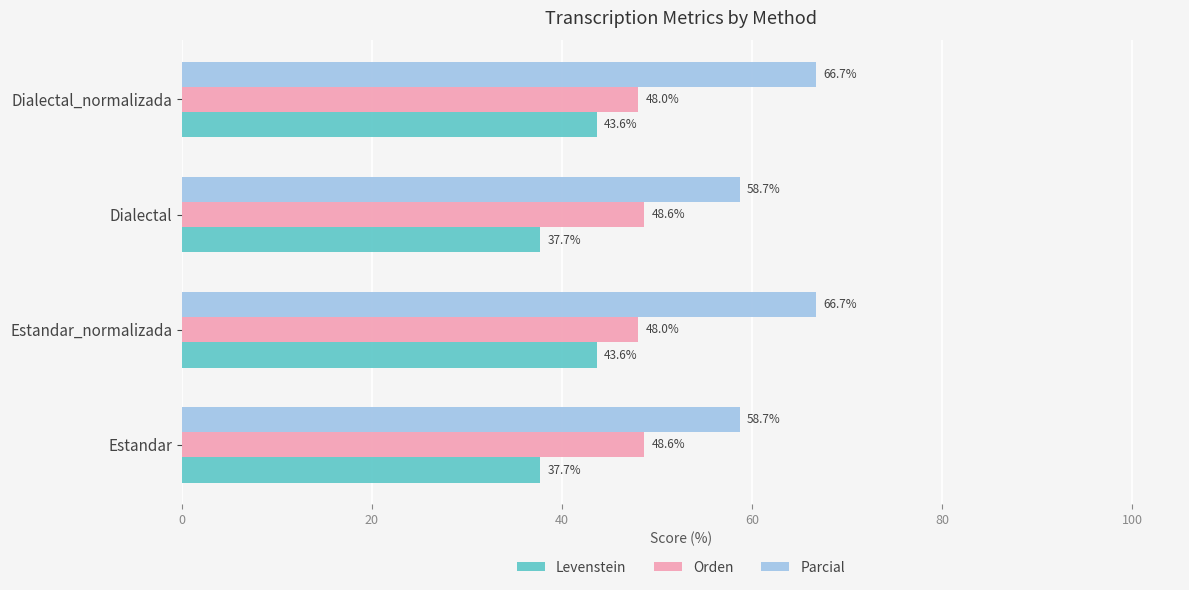

List the series in order of their overall mean, highest first.

Parcial, Orden, Levenstein